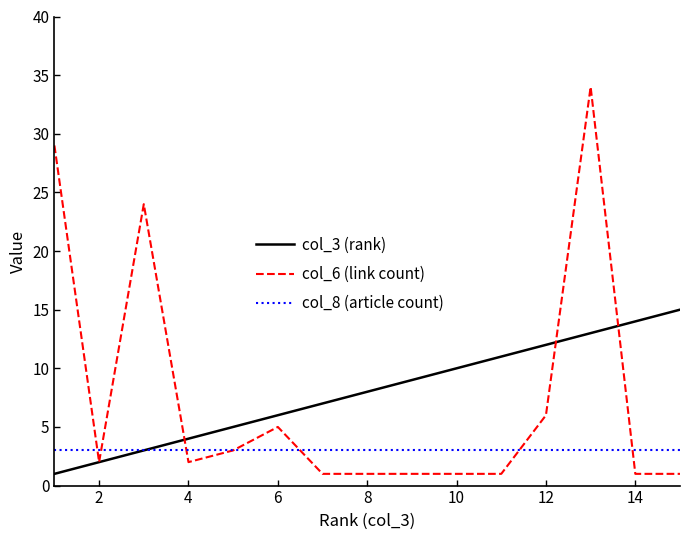

Which series has the largest range (max minus min)?

col_6 (link count)